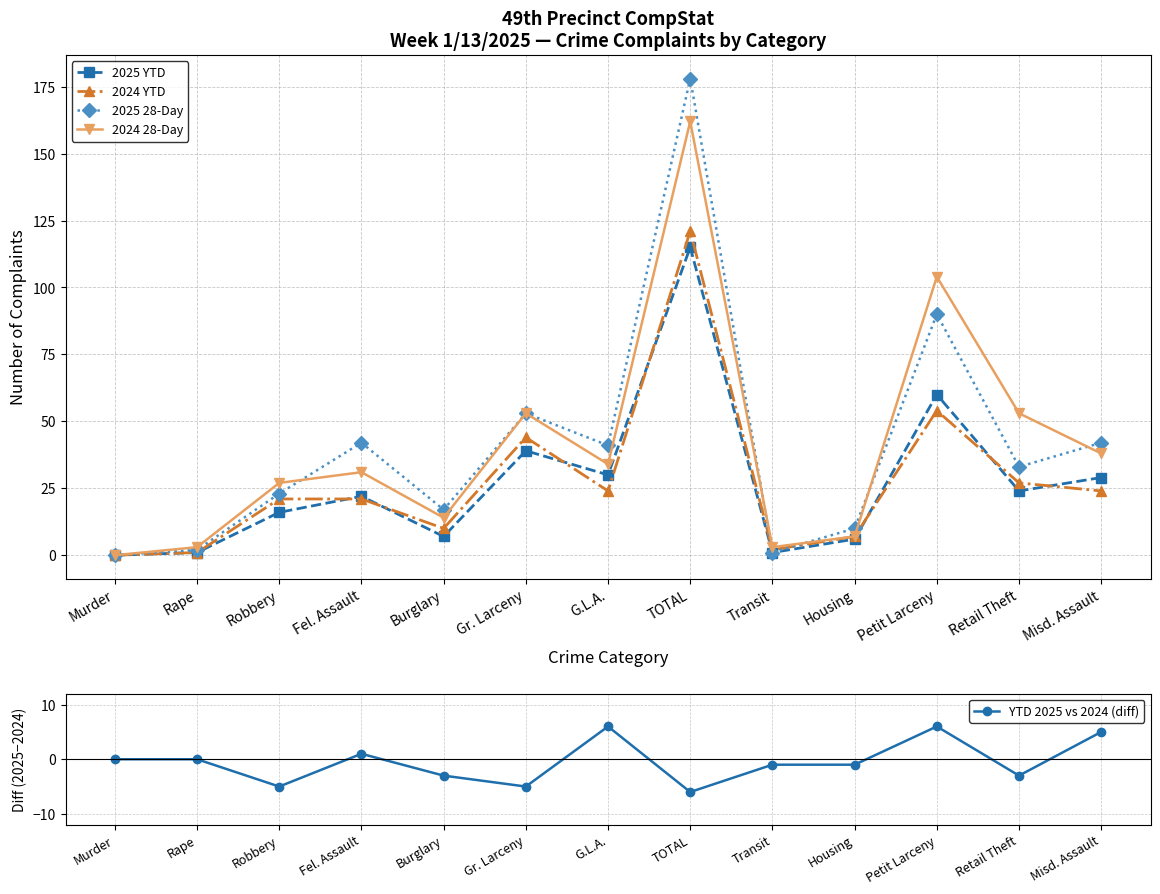

Which series has the largest total across all categories?

2025 28-Day